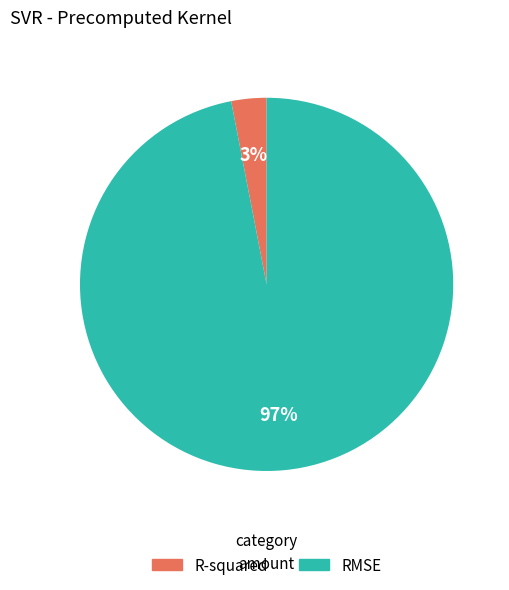

To the nearest percent, what is the combined percentage of R-squared and RMSE?

100%